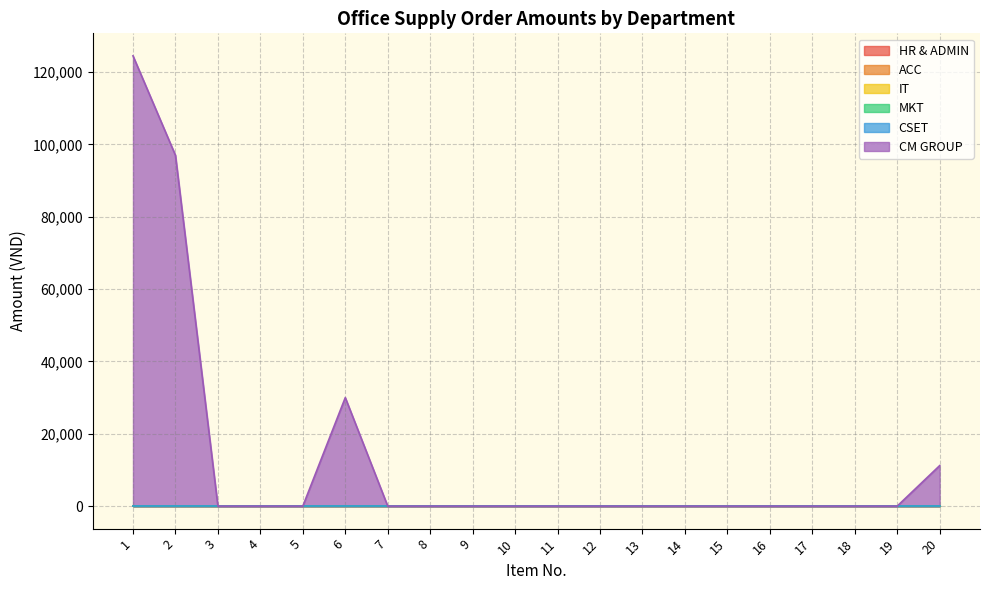

How many values in CM GROUP are above zero?

4